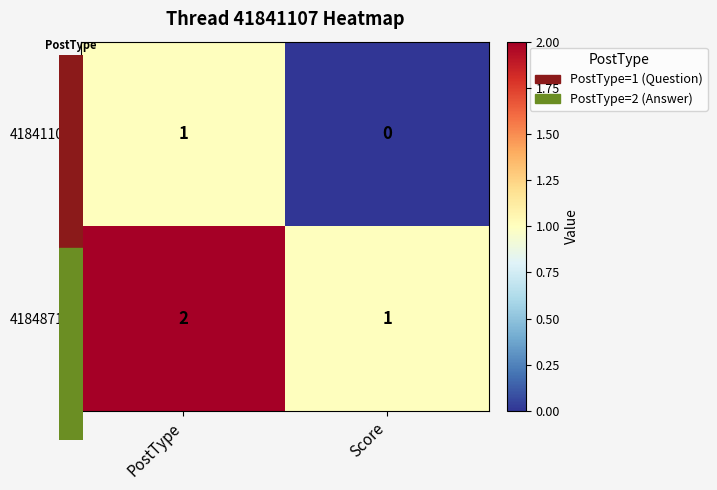

At which label does 41841107 reach its peak?

PostType